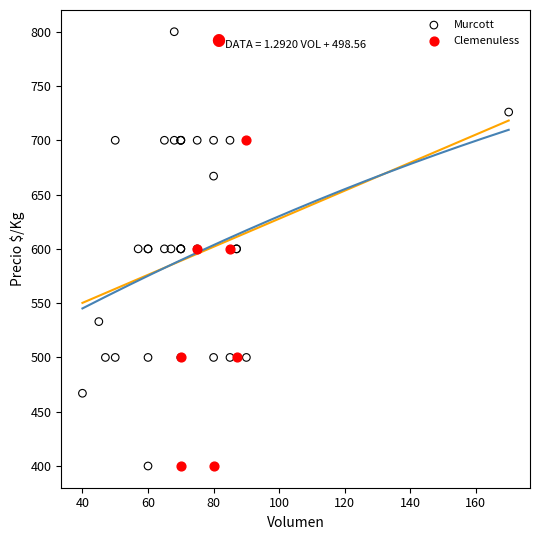

Which series reaches the maximum Y coordinate?

Murcott